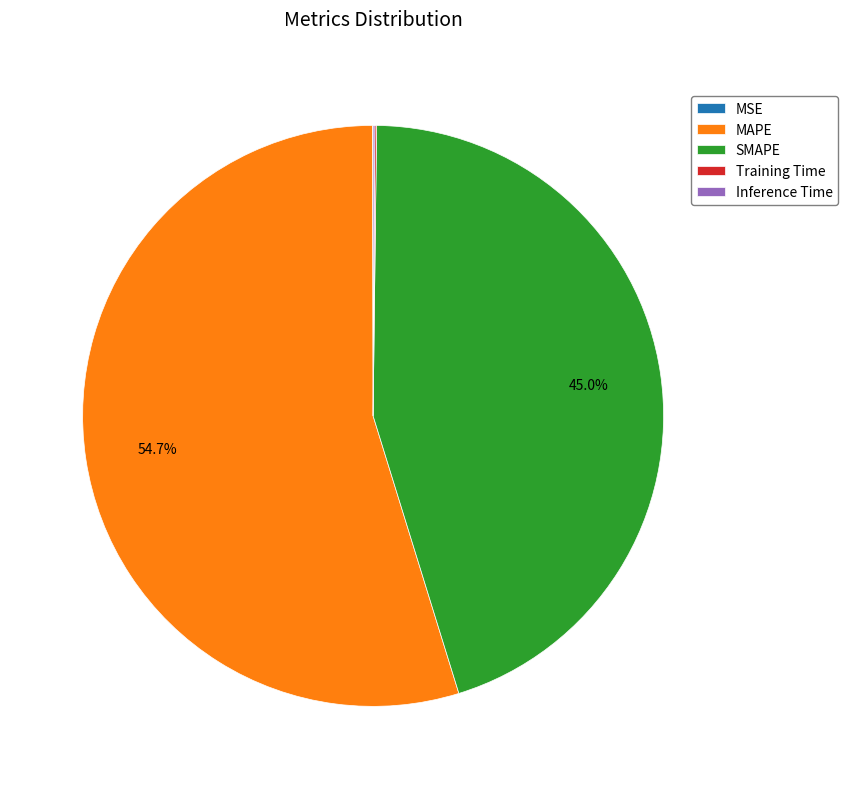

What percentage is NOT represented by SMAPE?

55.0%